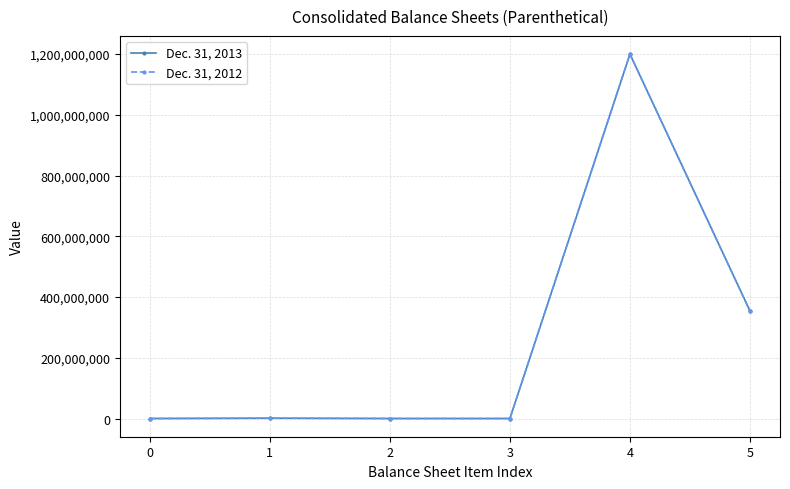

At how many categories does at least one series exceed 452644291?

1